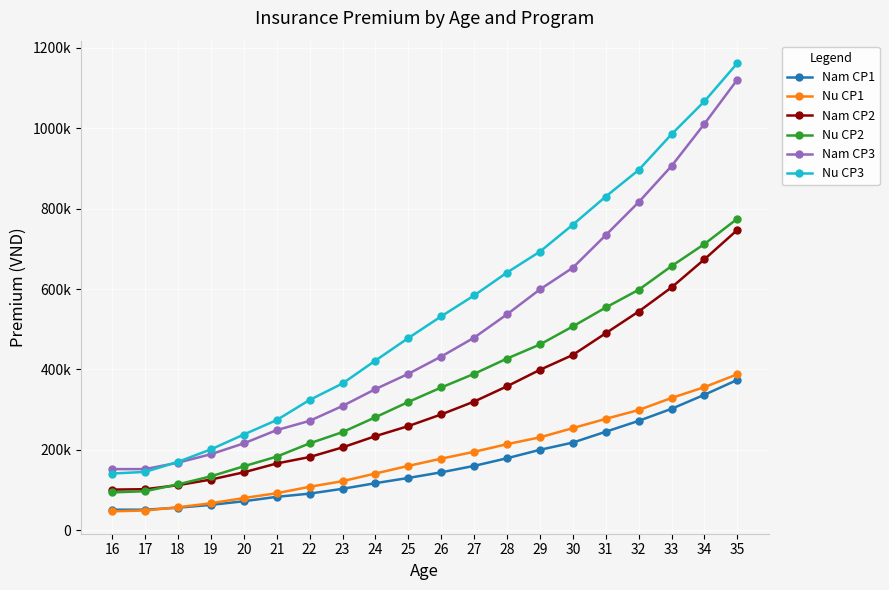

What is the difference between the maximum and minimum values in the Nu CP3 series?

1021000